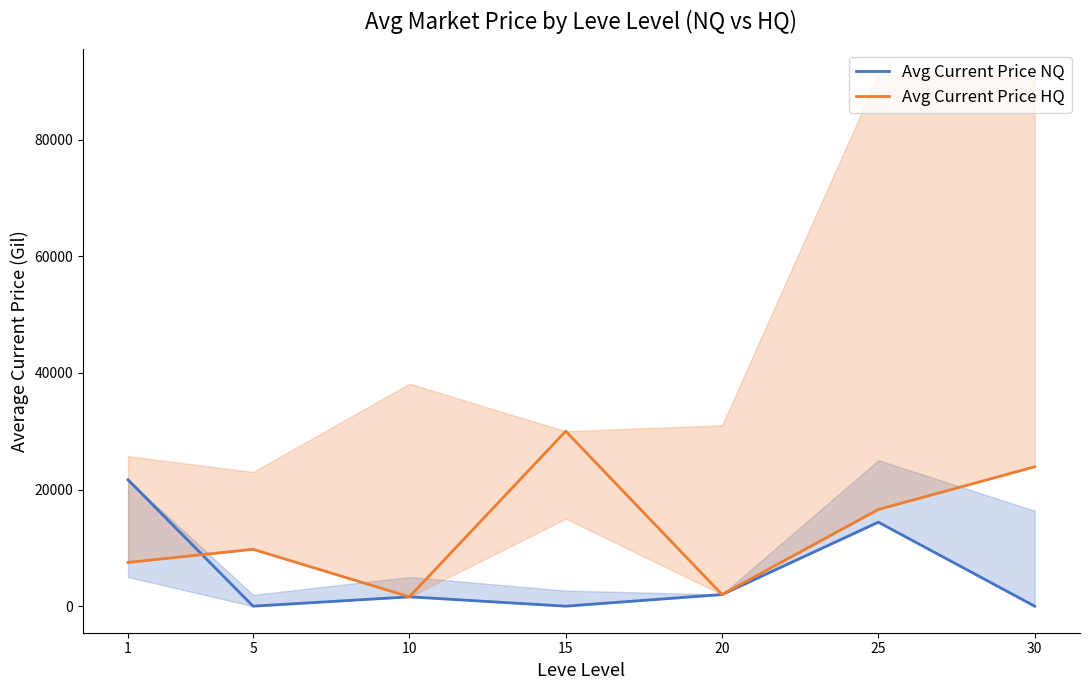

What is the maximum value for Avg Current Price NQ?

21666.4